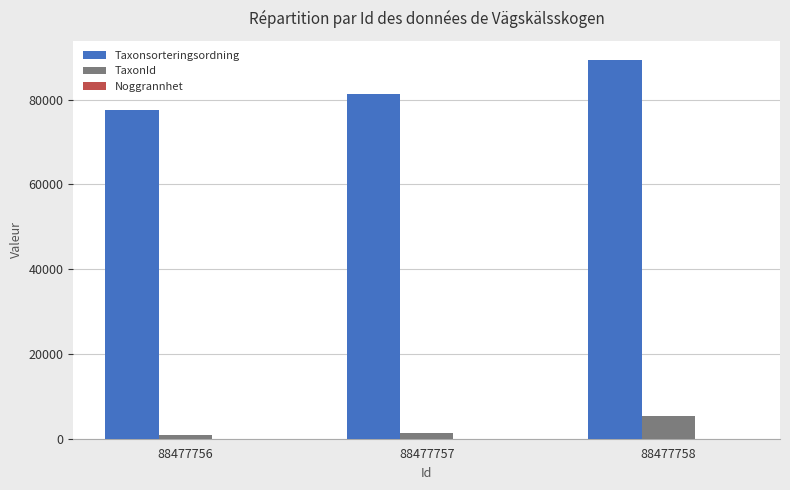

Between 88477757 and 88477758, which series saw the biggest shift?

Taxonsorteringsordning